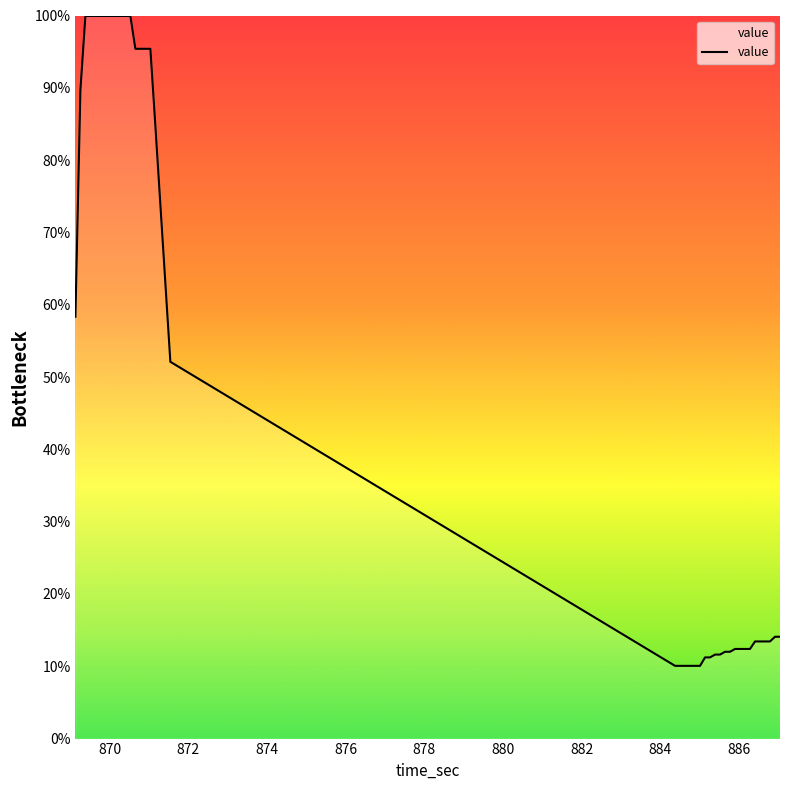

What is the smallest value displayed?

10.1